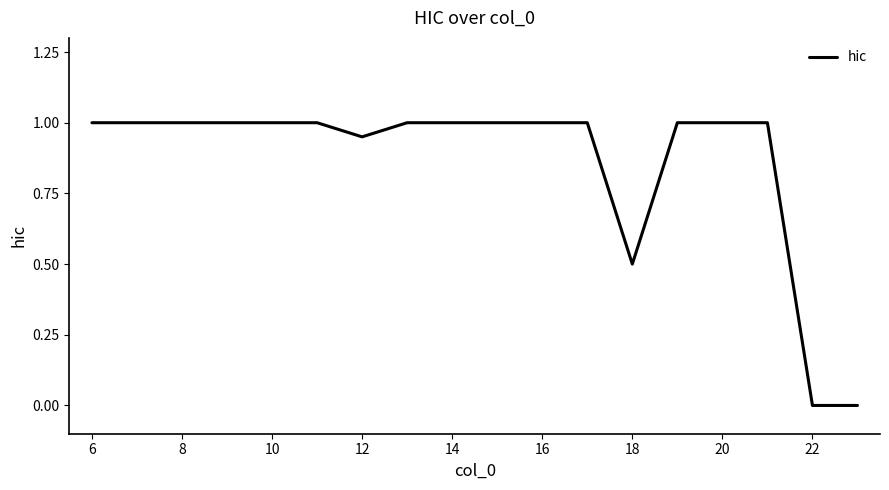

What is the maximum value shown in the chart?

1.0